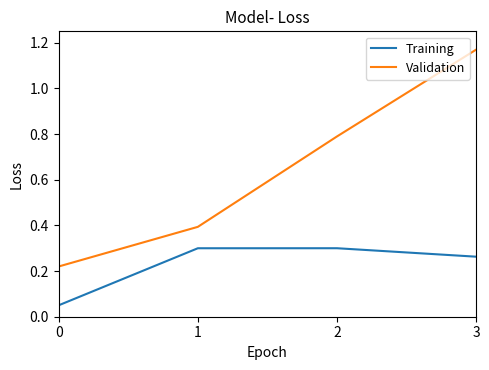

How many categories are shown in the chart?

4